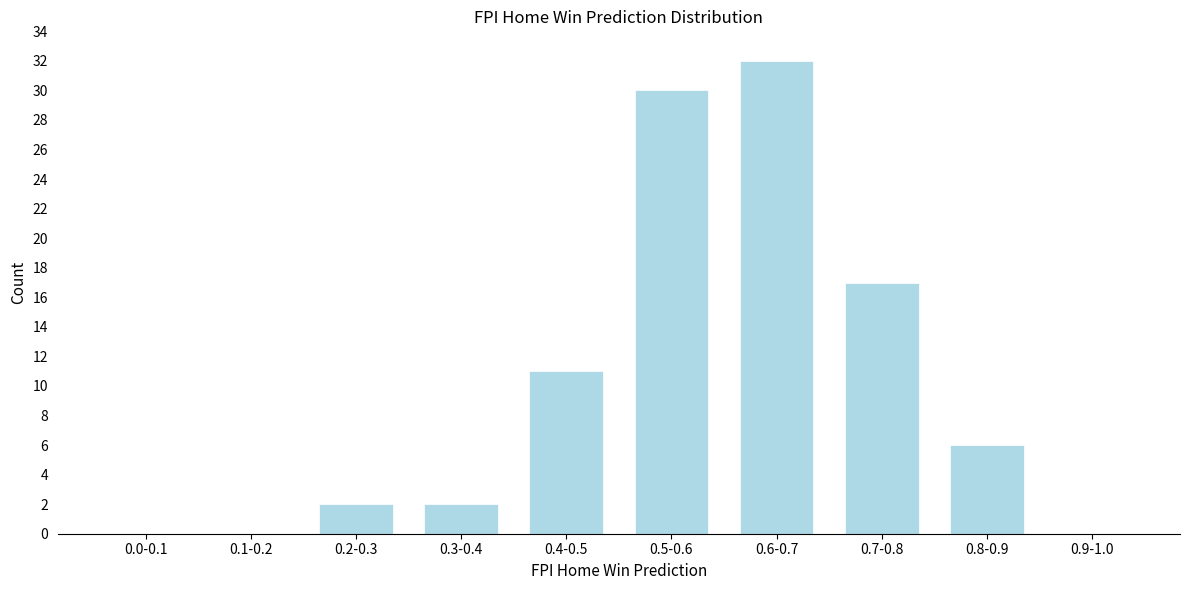

Reading left to right, extract all data points from this chart.

0.0-0.1=0	0.1-0.2=0	0.2-0.3=2	0.3-0.4=2	0.4-0.5=11	0.5-0.6=30	0.6-0.7=32	0.7-0.8=17	0.8-0.9=6	0.9-1.0=0